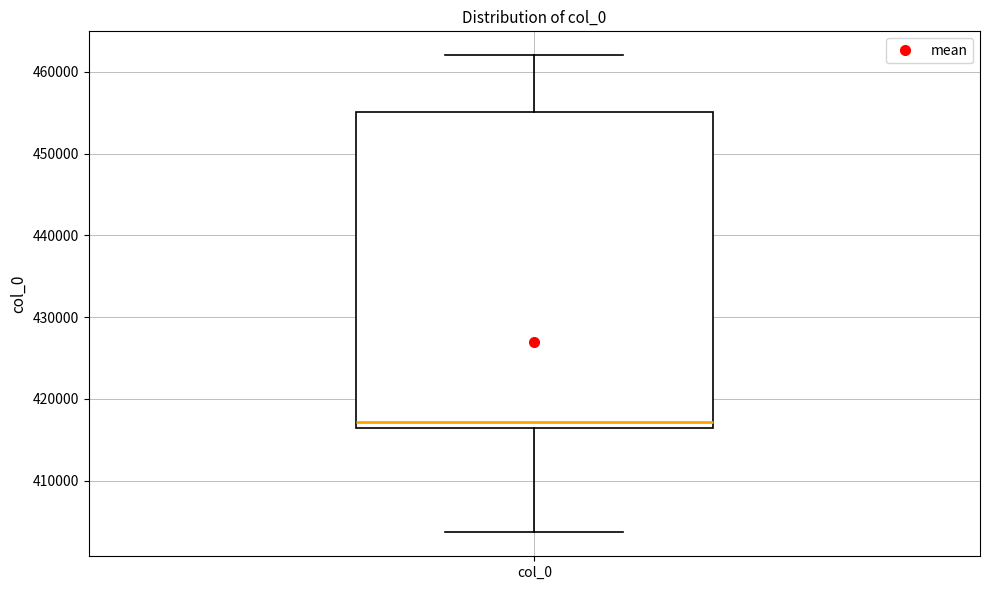

Transcribe this box plot: give where the median line is, the range the box spans, and where the two whiskers end, as read against the y-axis. The values are not printed on the chart, so give them approximately, as read against the axis.

median 417000, box 416000 to 455000, whiskers 404000 to 462000